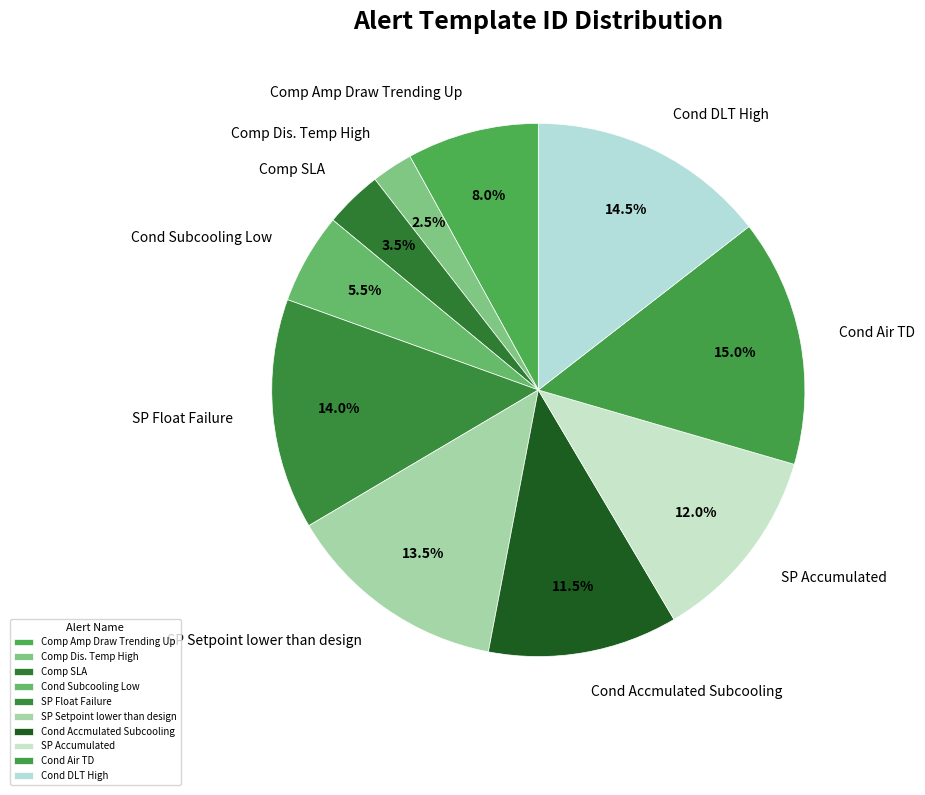

To the nearest percent, what is the average slice percentage?

10%